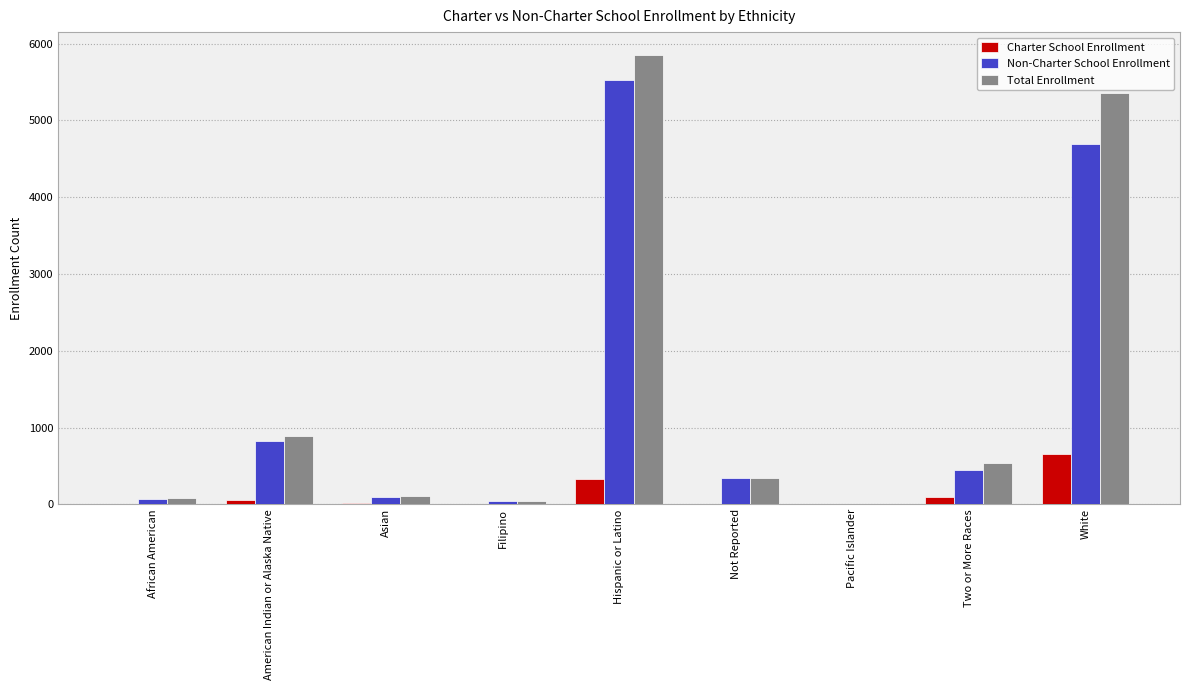

What is the maximum value shown in the chart?

5858